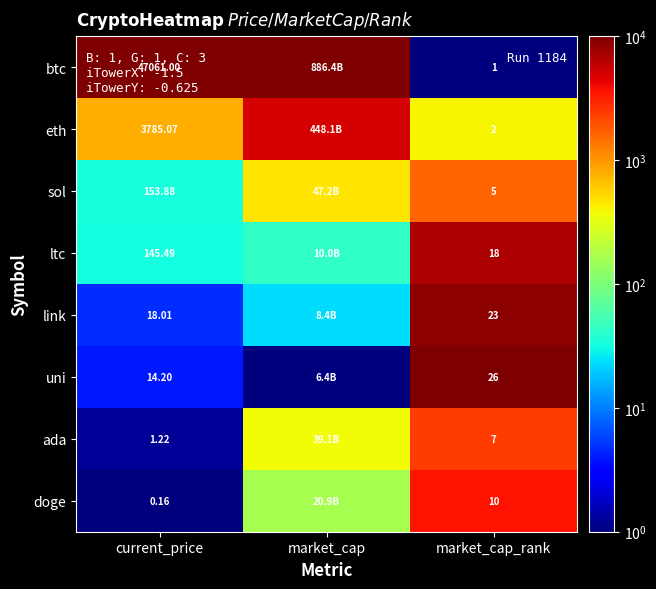

At market_cap_rank, list the series in order from largest to smallest.

uni, link, ltc, doge, ada, sol, eth, btc